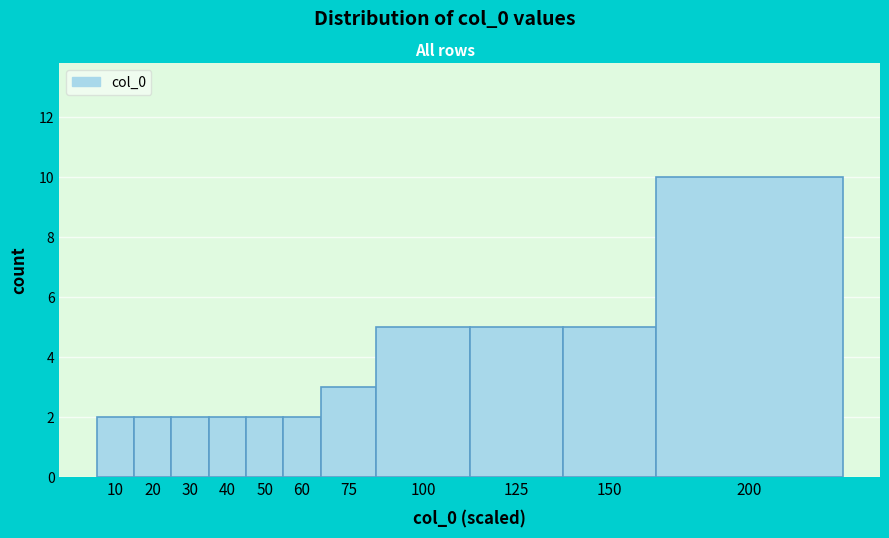

Reading right to left, transcribe all the data shown in this chart.

200=10	150=5	125=5	100=5	75=3	60=2	50=2	40=2	30=2	20=2	10=2